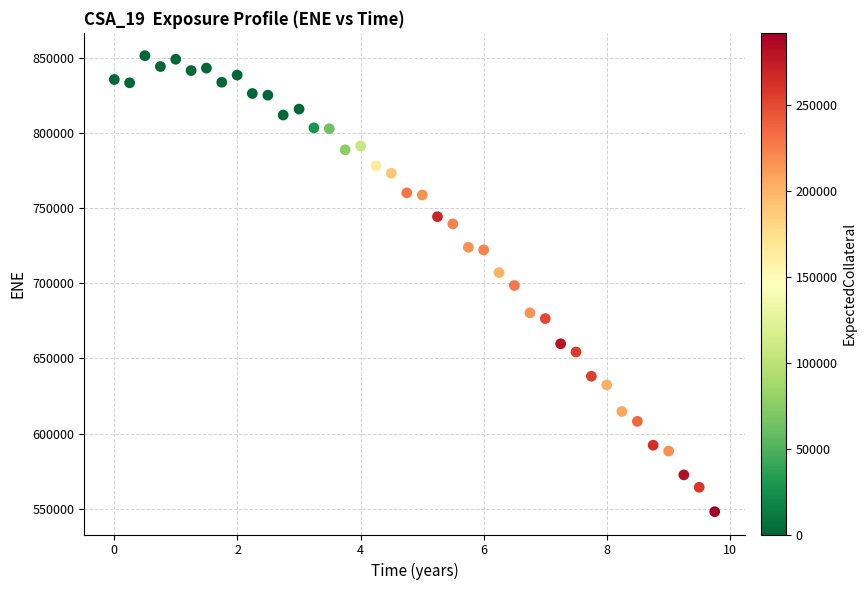

What is the range of Y values (max minus min)?

303531